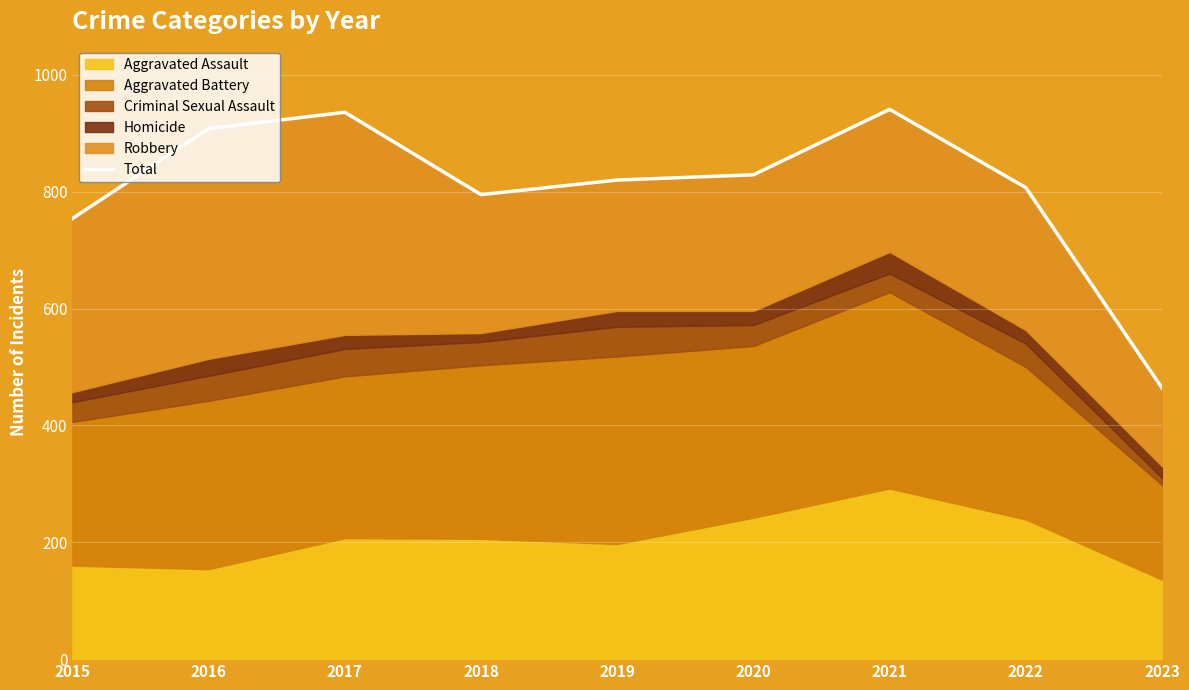

At which category does the data reach its first local peak?

2017